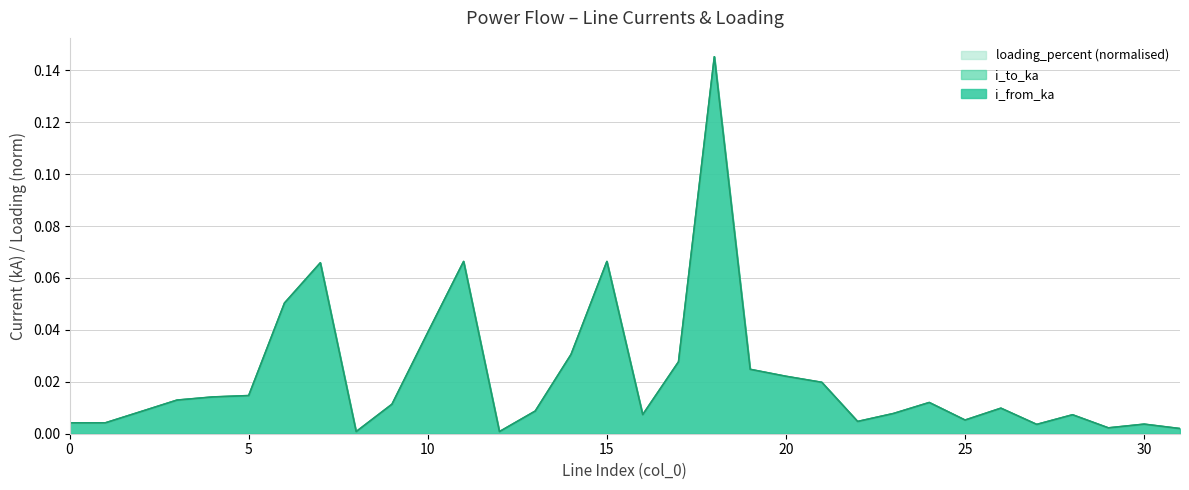

Between 7 and 27, which series saw the biggest shift?

i_from_ka